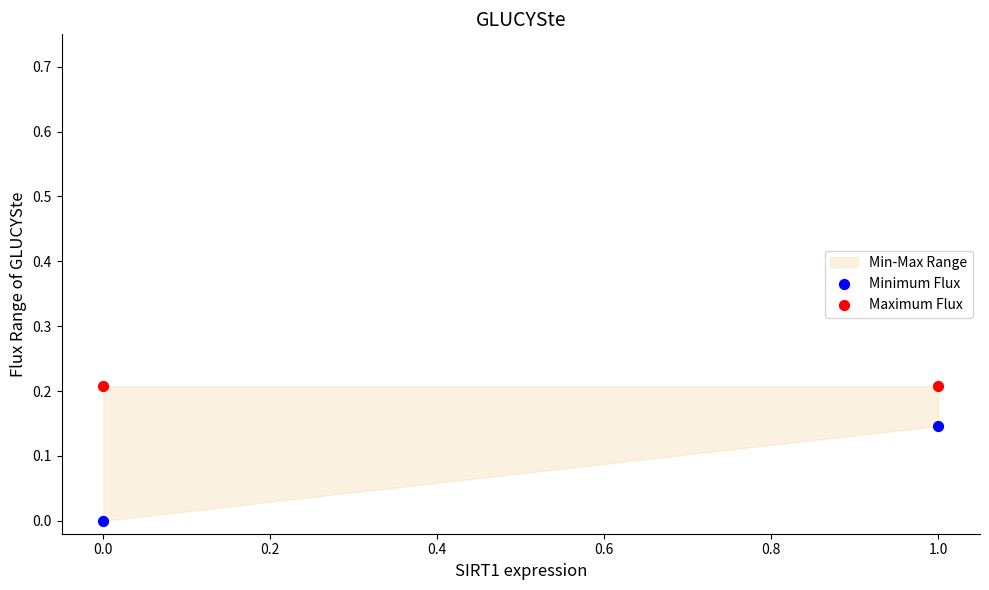

Which series contains the lowest Y value?

Minimum Flux